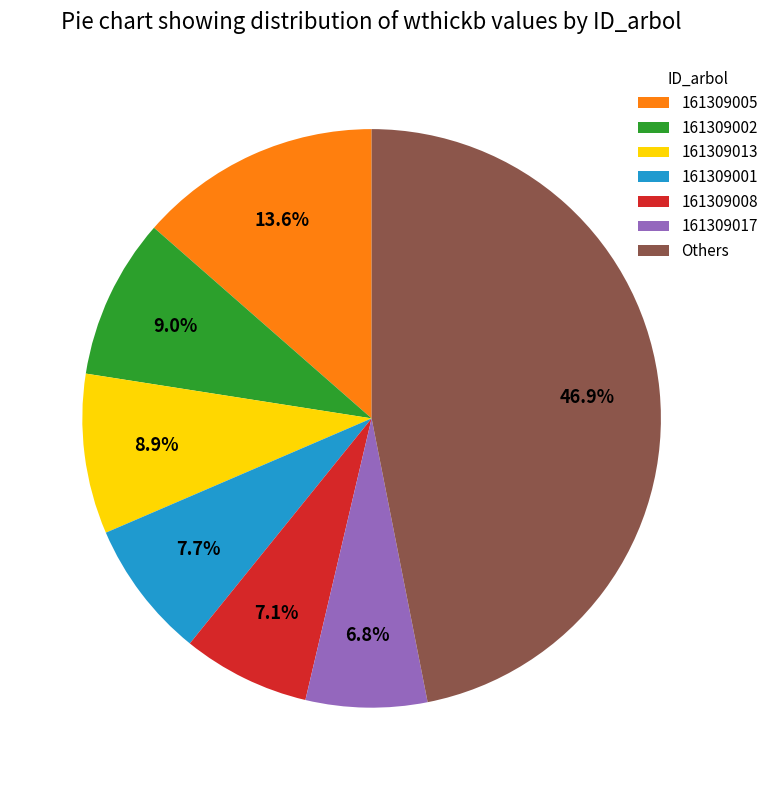

What percentage is NOT represented by 161309017?

93.2%